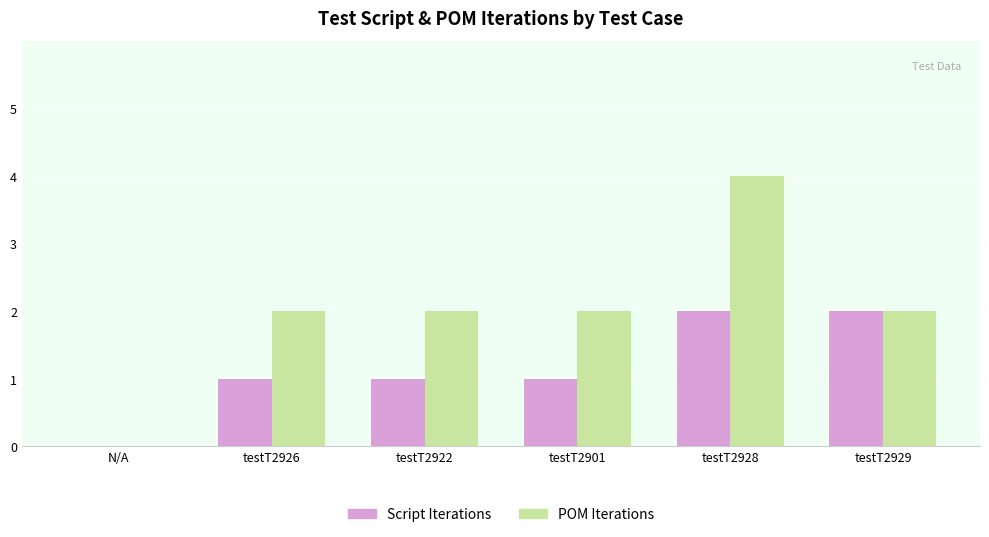

How many positive values does the POM Iterations series have?

5